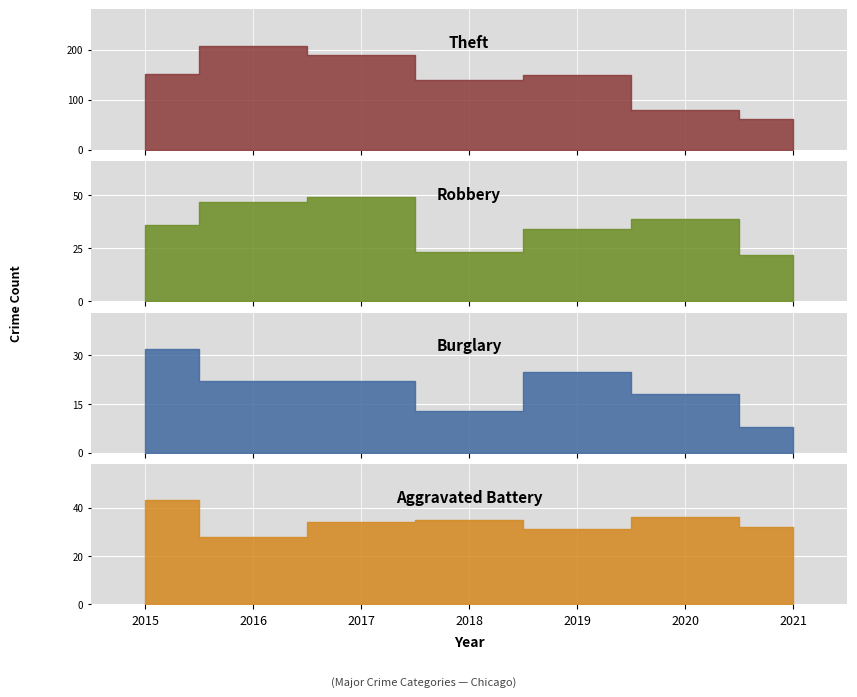

How many data points in Burglary are less than 22?

3